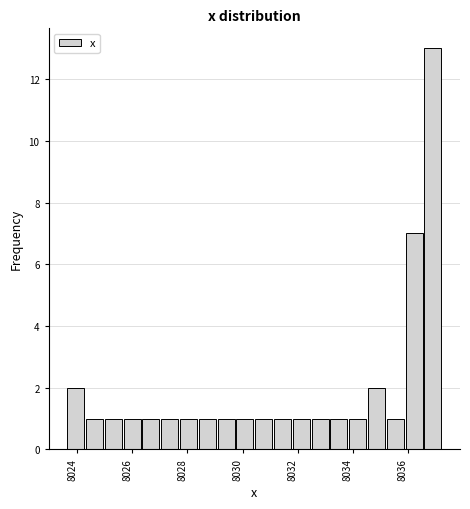

Read against the x-axis, roughly where is the centre of the tallest bar?

8037.0